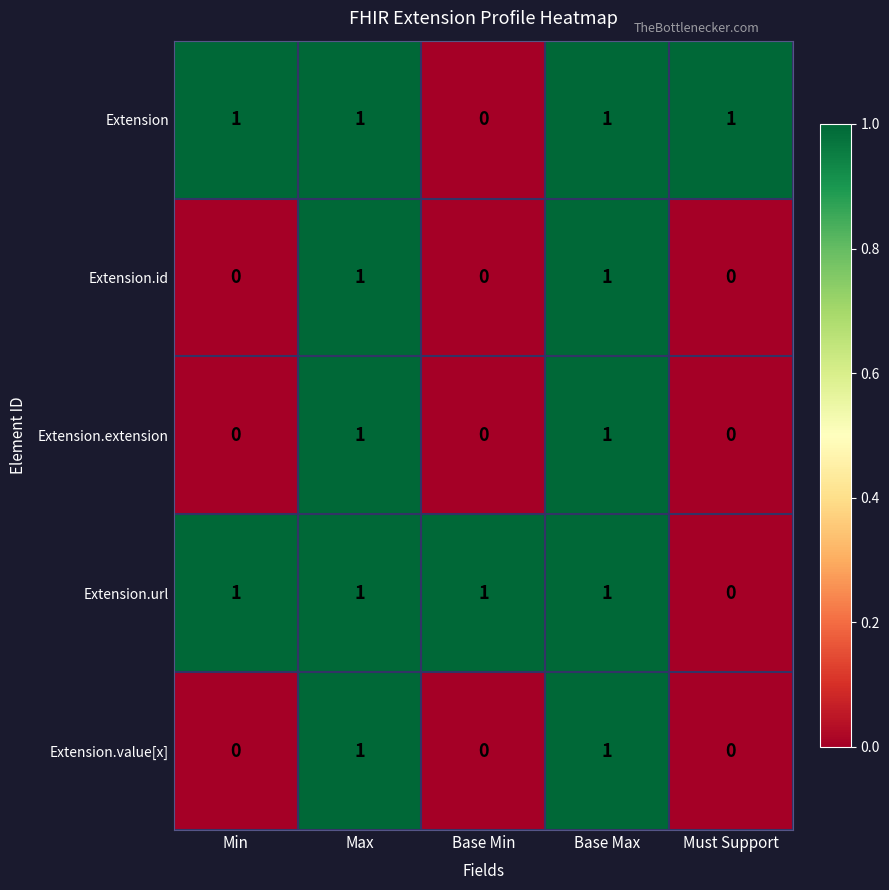

What is the total value across all series at Base Max?

5